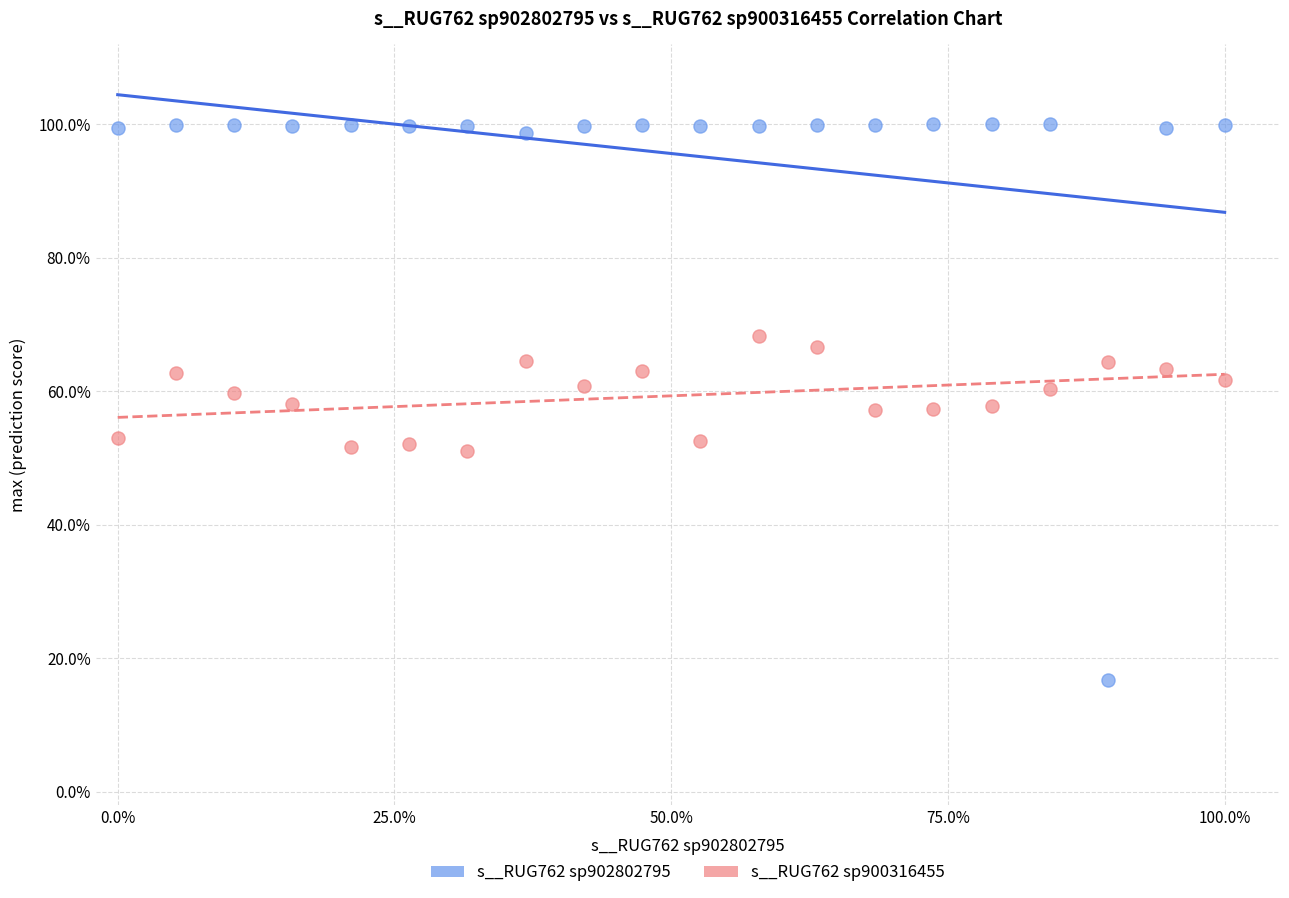

Which series reaches the minimum Y coordinate?

s__RUG762 sp902802795